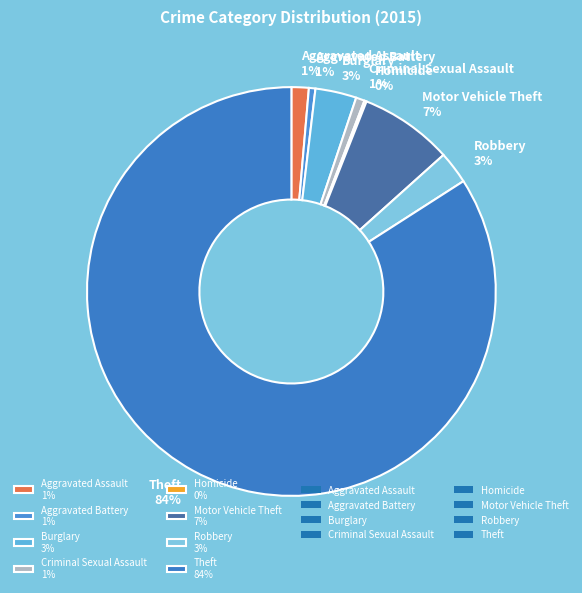

What percentage is the Robbery 3% slice, to the nearest percent?

3%